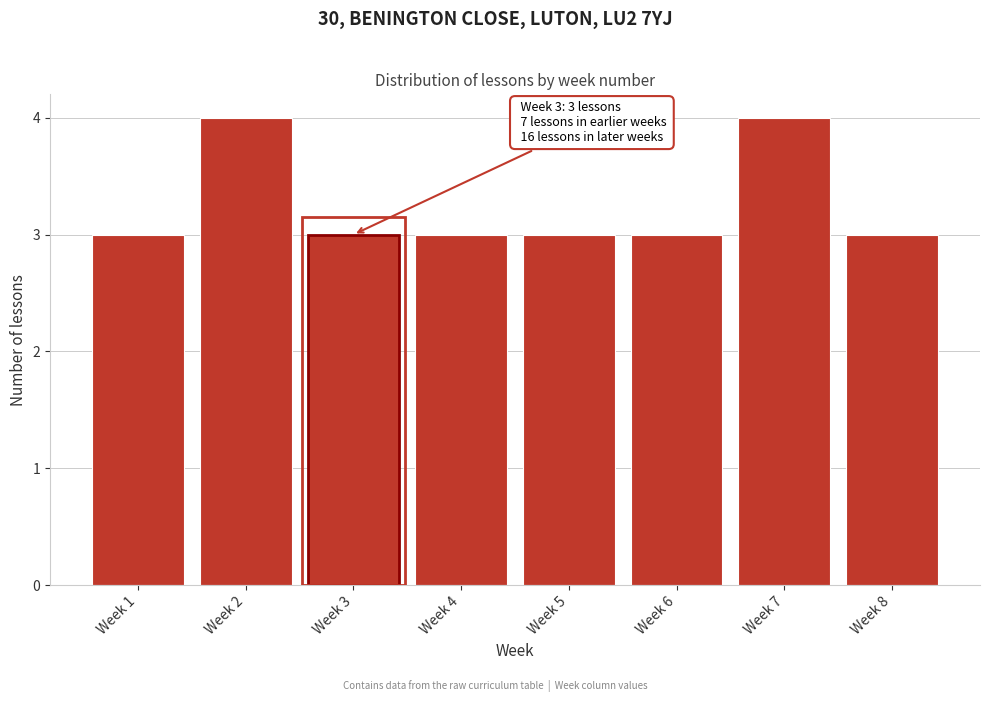

Reading left to right, transcribe all the data shown in this chart.

Week 1=3	Week 2=4	Week 3=3	Week 4=3	Week 5=3	Week 6=3	Week 7=4	Week 8=3